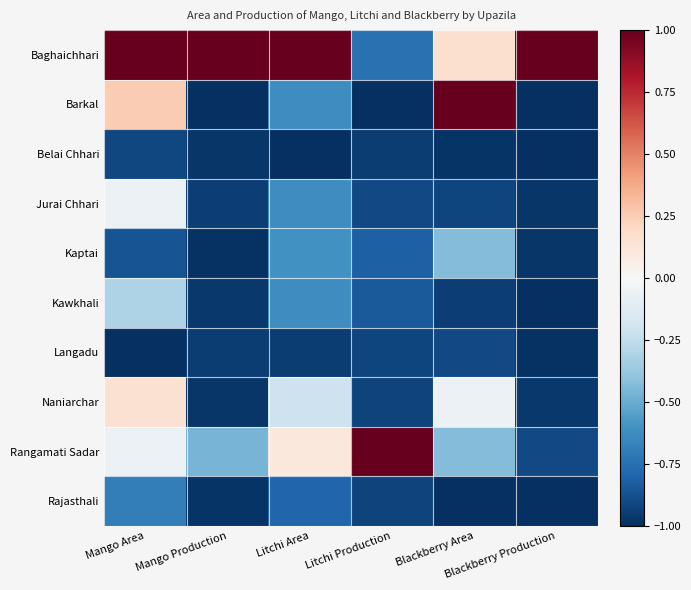

Count the number of categories in the chart.

6